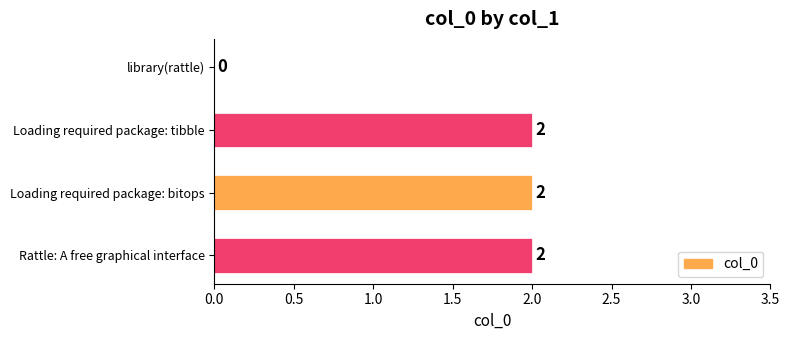

Reading bottom to top, extract all data points from this chart.

Rattle: A free graphical interface=2	Loading required package: bitops=2	Loading required package: tibble=2	library(rattle)=0